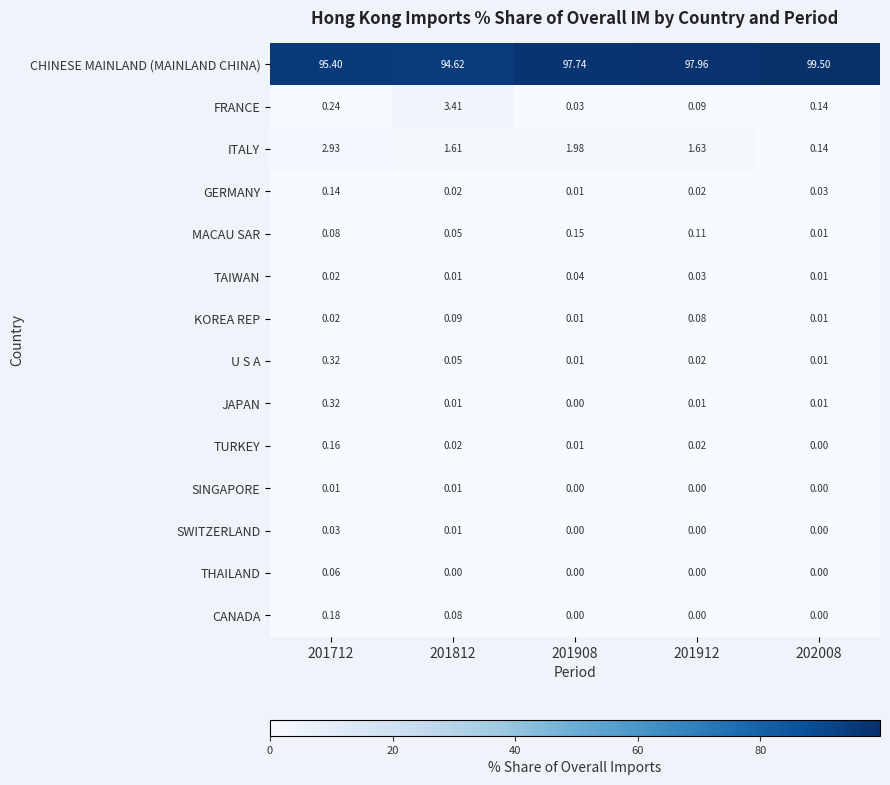

At how many categories does at least one series exceed 78?

5